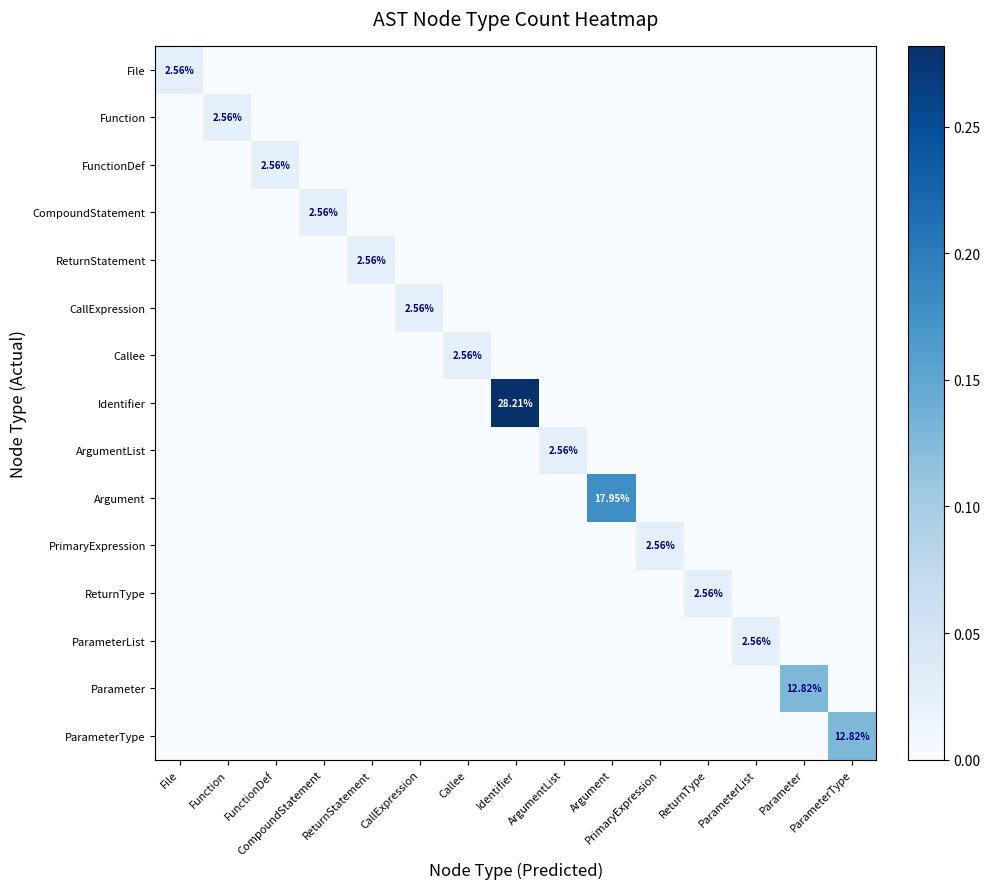

True or false: Argument has a value of 0.1 at Parameter.

False